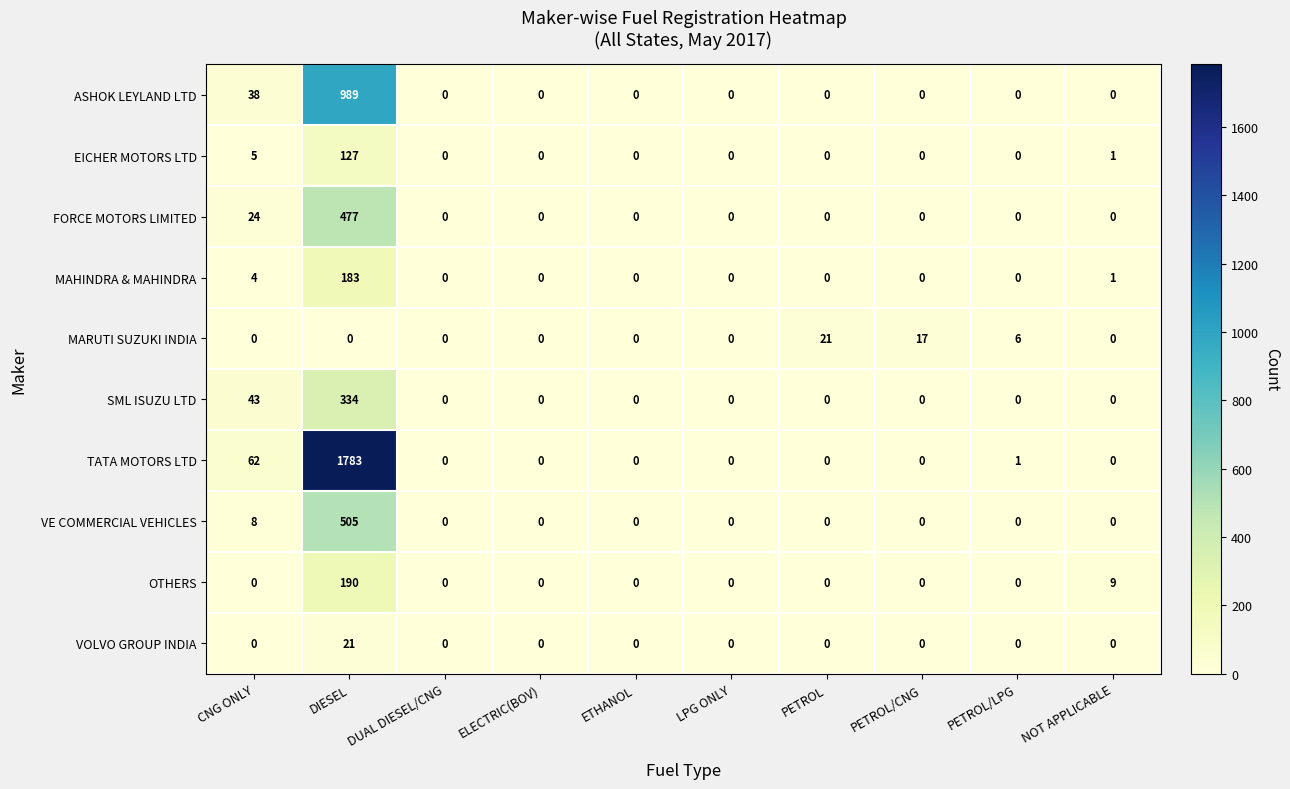

Which series has the widest spread of values?

TATA MOTORS LTD